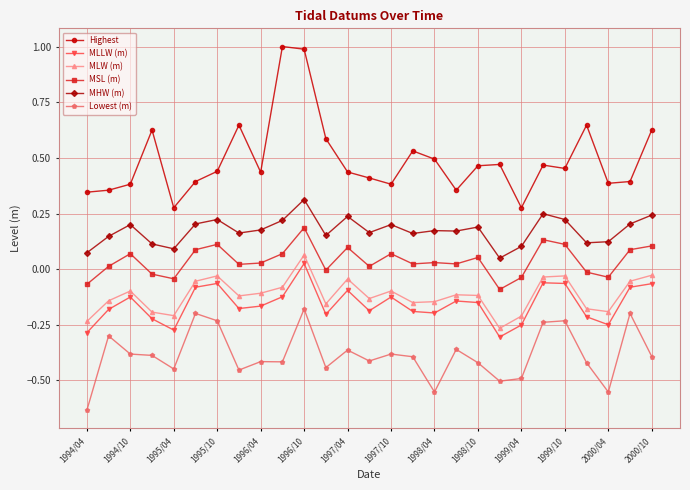

True or false: Highest and Lowest (m) cross at least once.

False